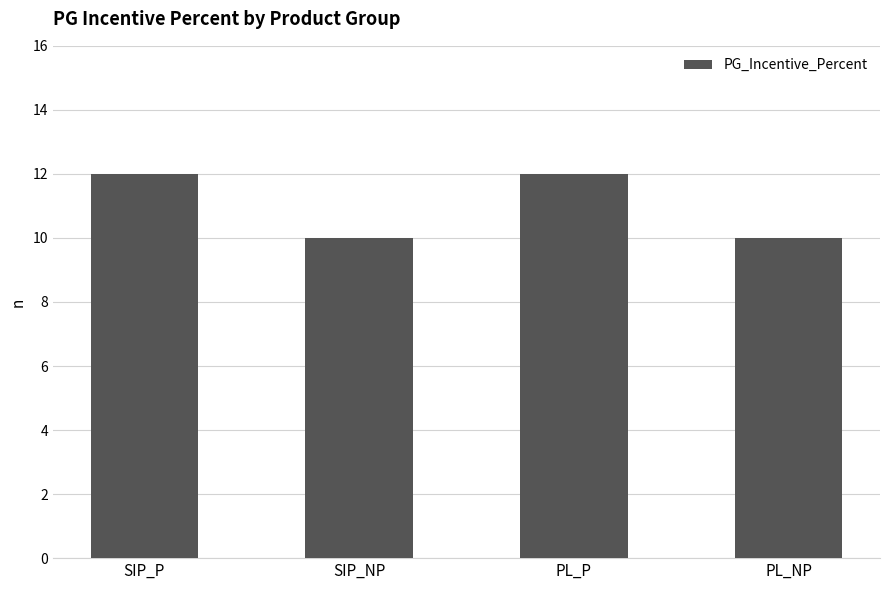

What is the greatest value displayed?

12